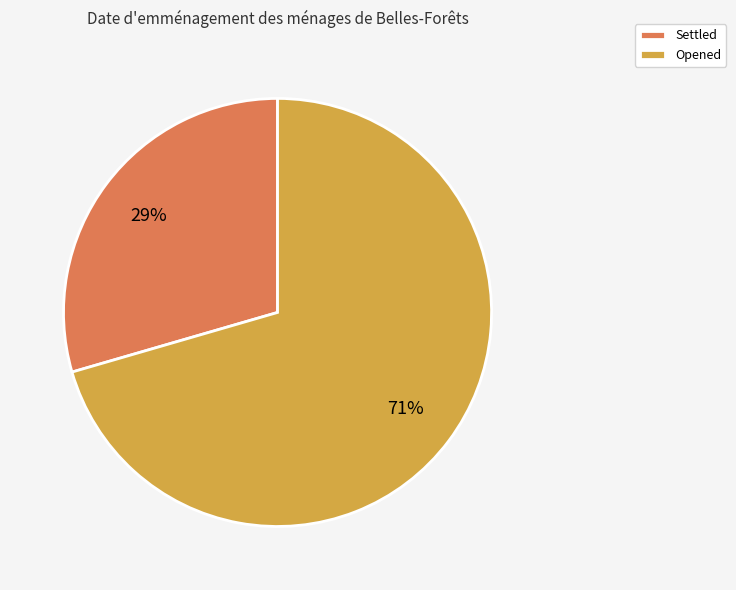

Is Settled the majority of the pie?

No